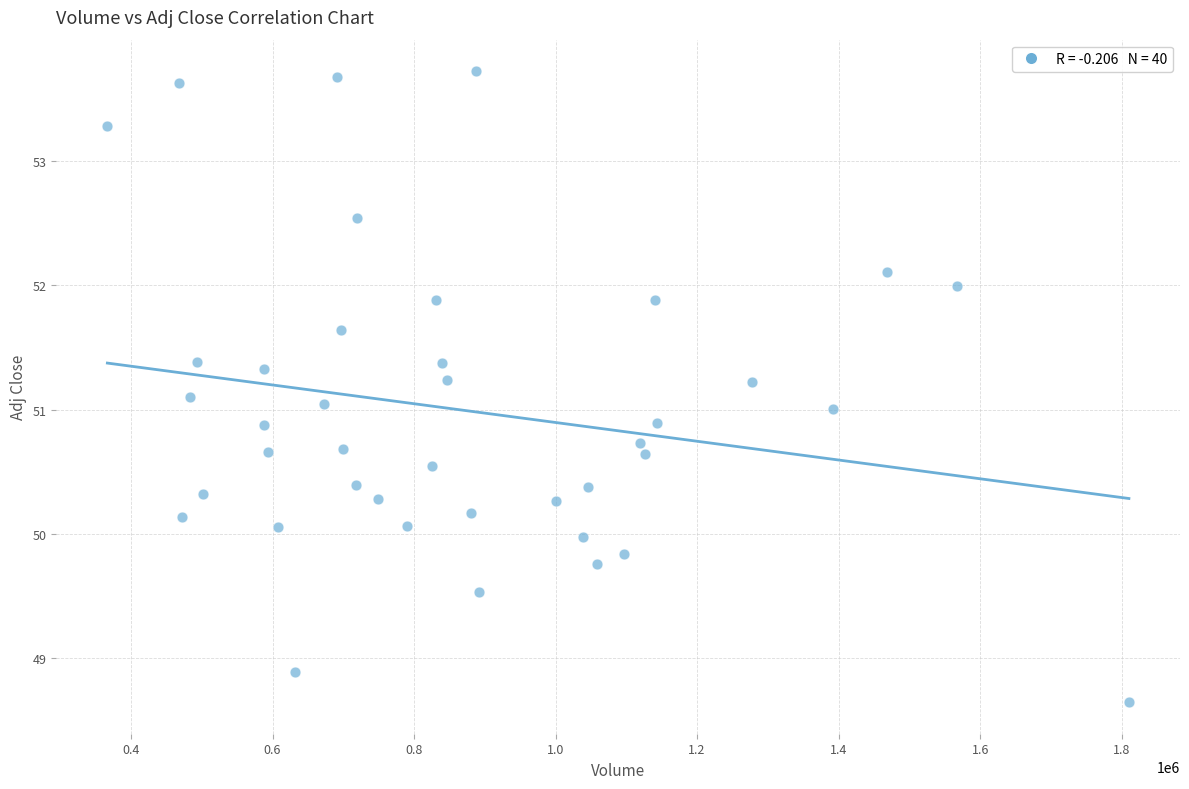

What is the range of Y values (max minus min)?

5.1